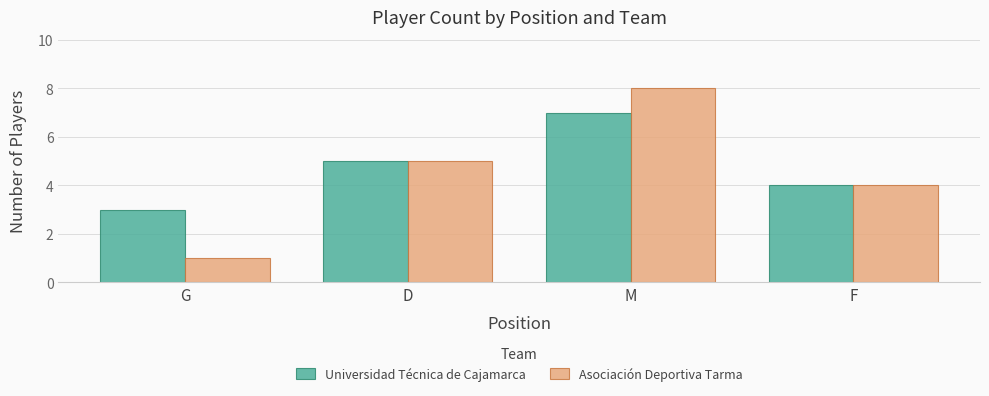

How many distinct data groups are displayed?

2